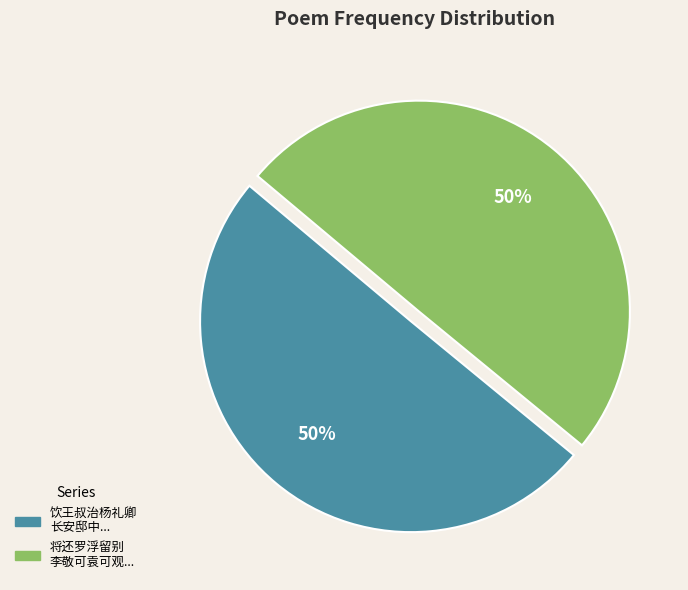

To the nearest percent, what is the average slice percentage?

50%